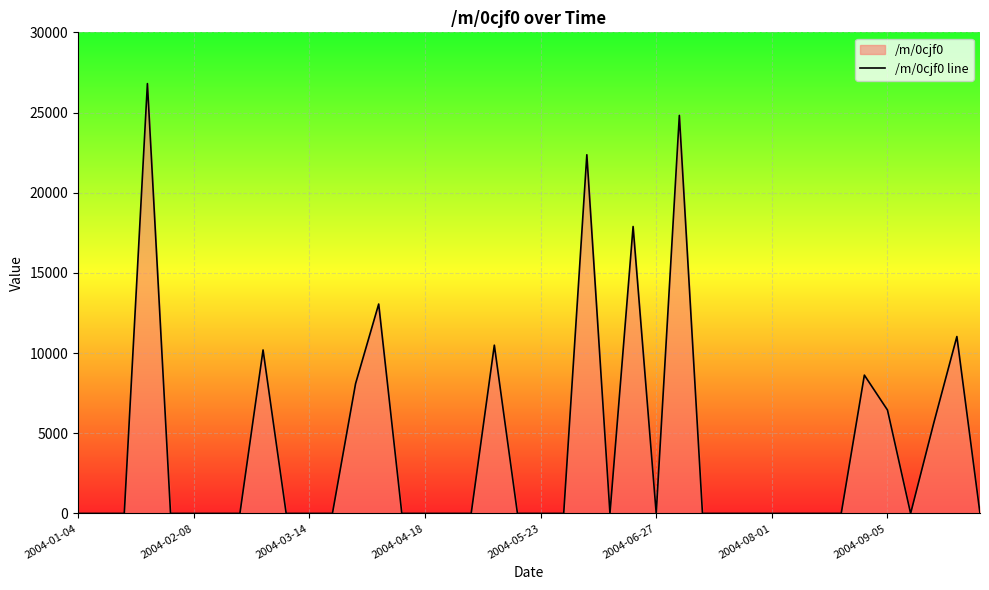

True or false: the data shows 4652.1 at 34.

False